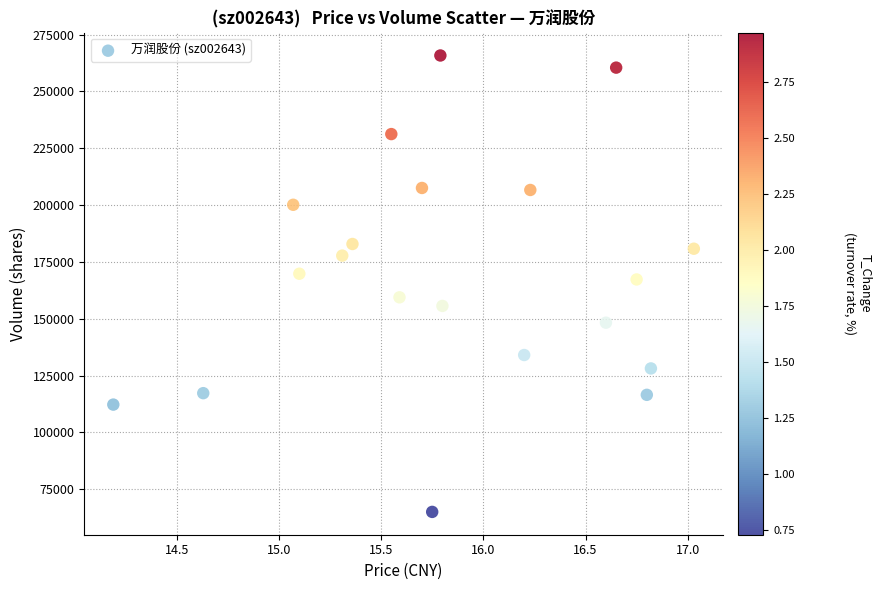

What is the range of Y values (max minus min)?

200780